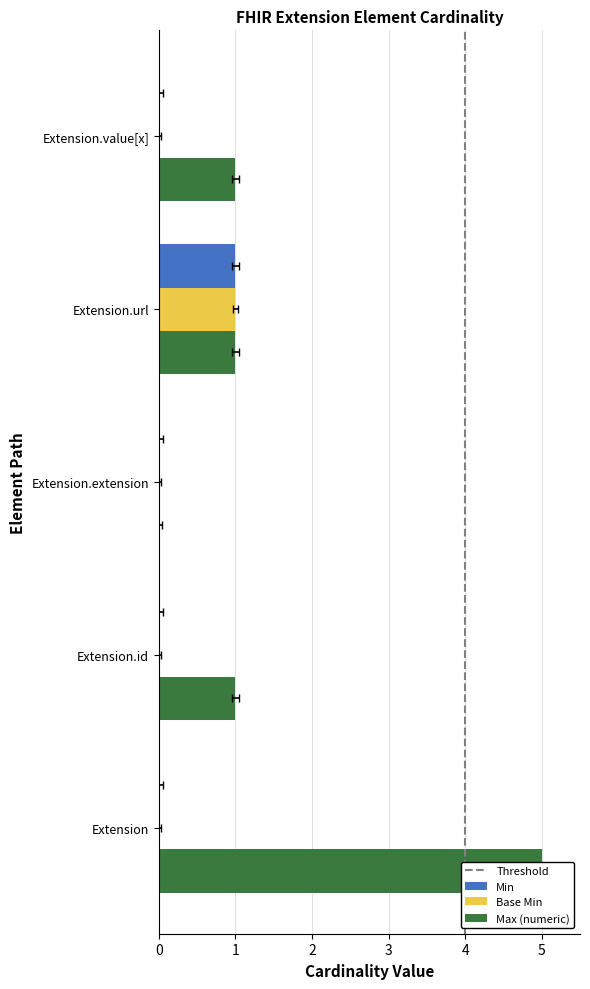

How many Min values are between 0 and 1?

5